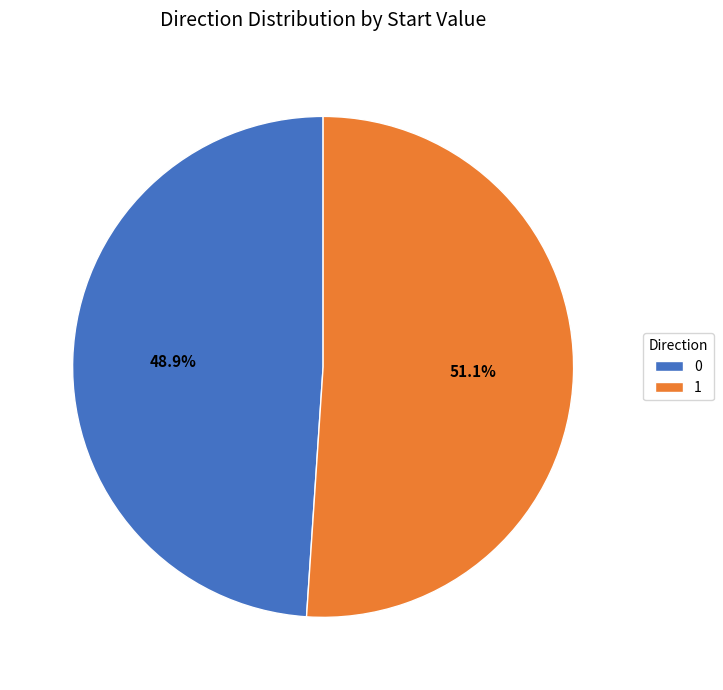

Between 0 and 1, which is larger?

1